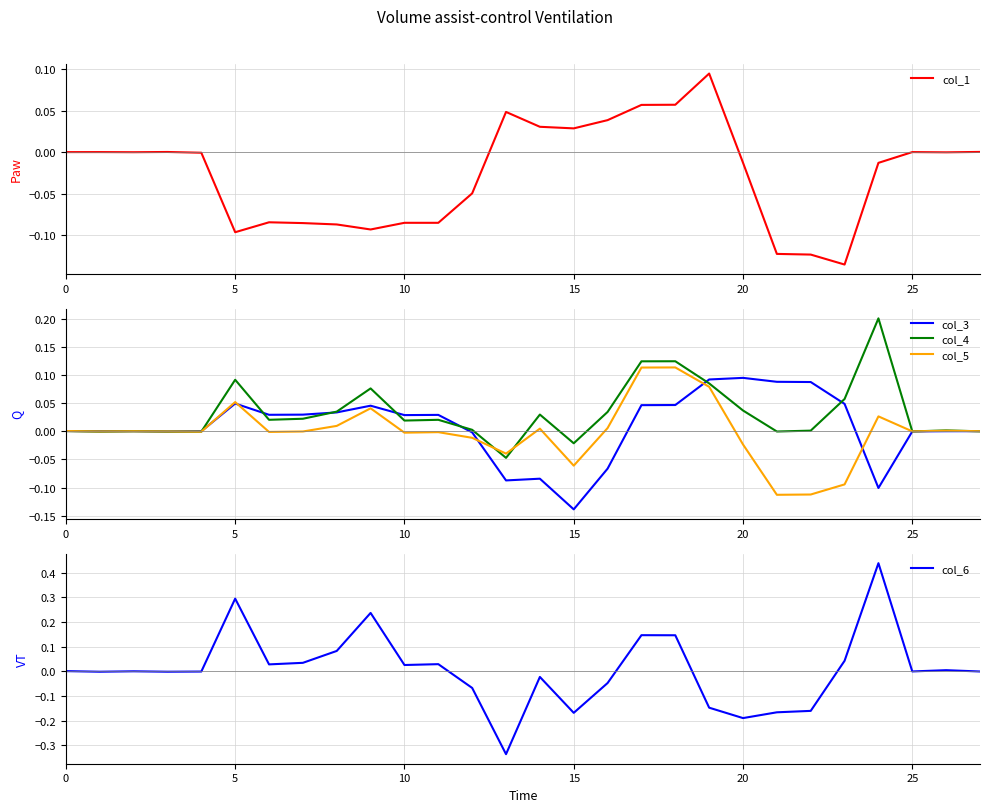

Is the value of col_3 at 27 greater than the value of col_1 at 18?

No